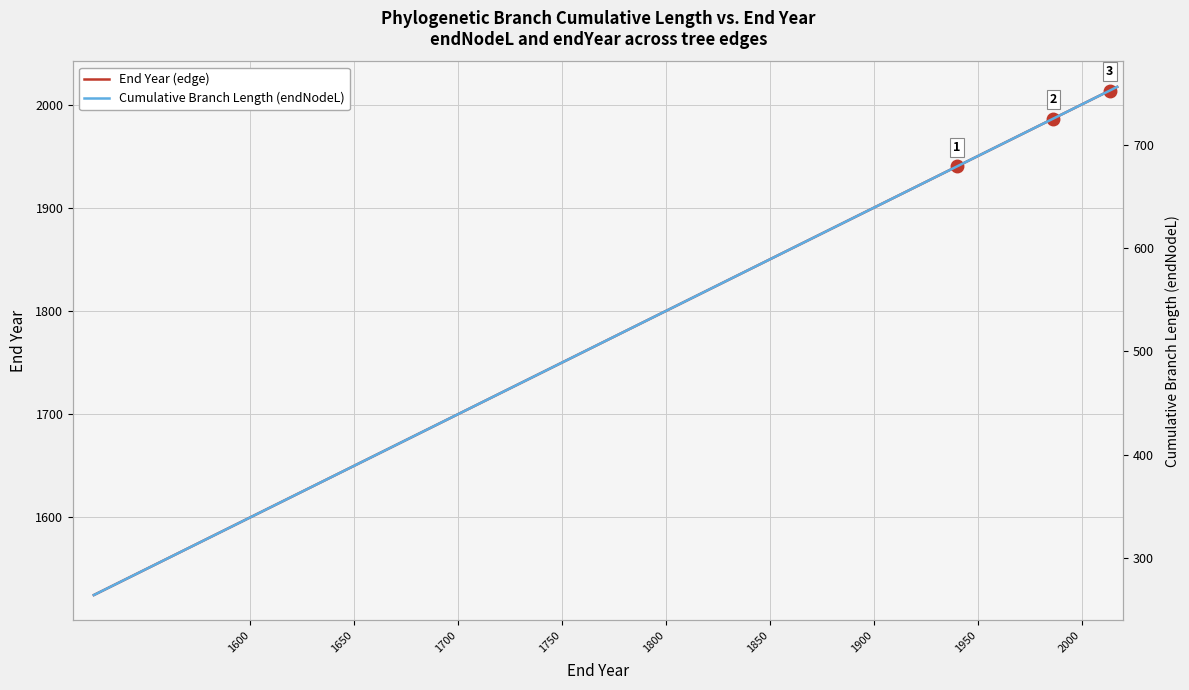

What is the difference between the second highest and minimum values in the End Year (edge) series?

492.4